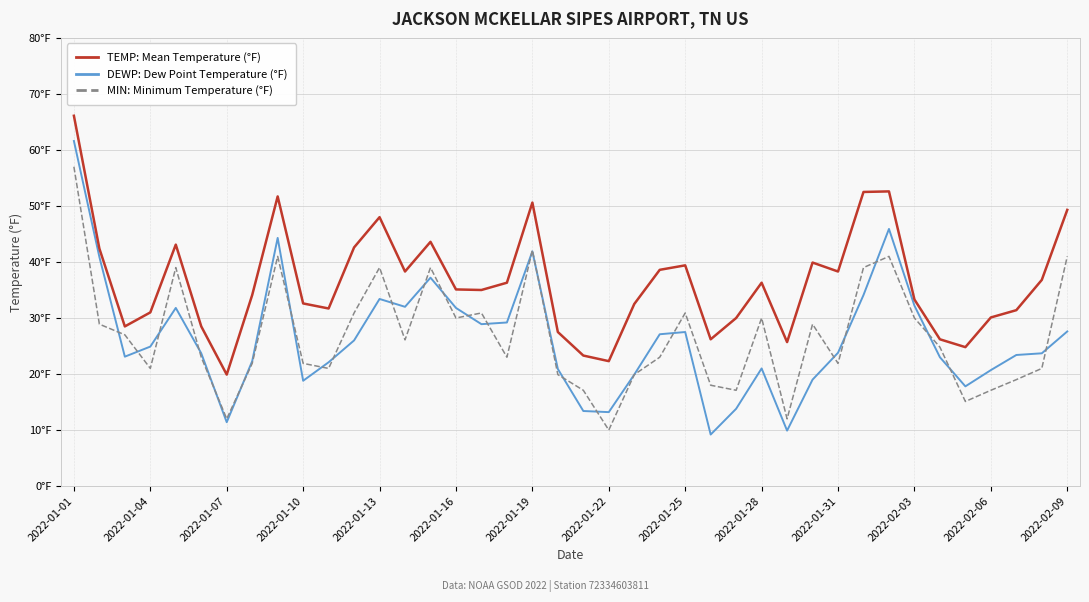

Does the chart display data point markers on the line(s)?

No